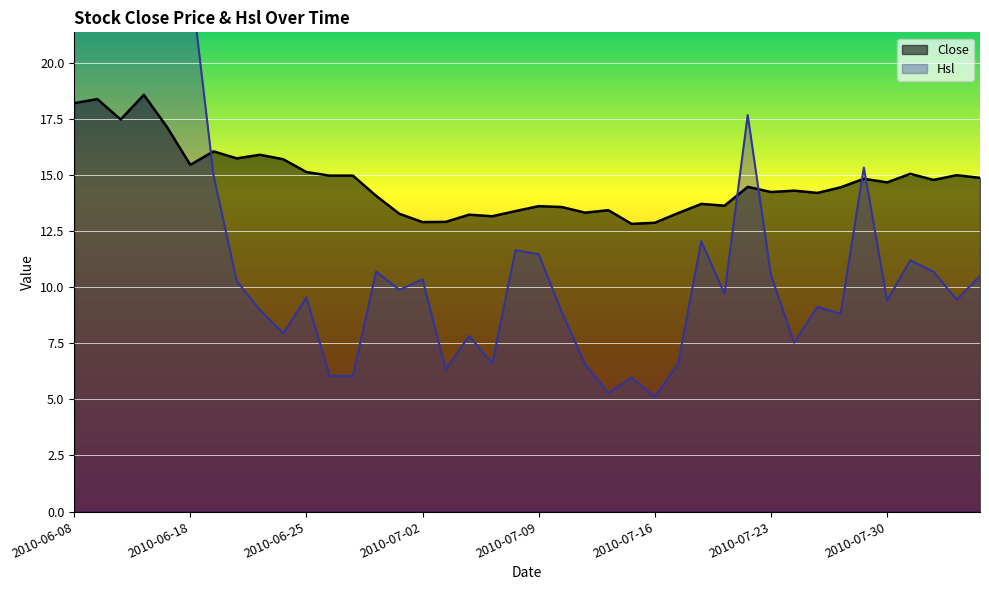

Is it true that the value at 2010-06-28 is 23.9?

False